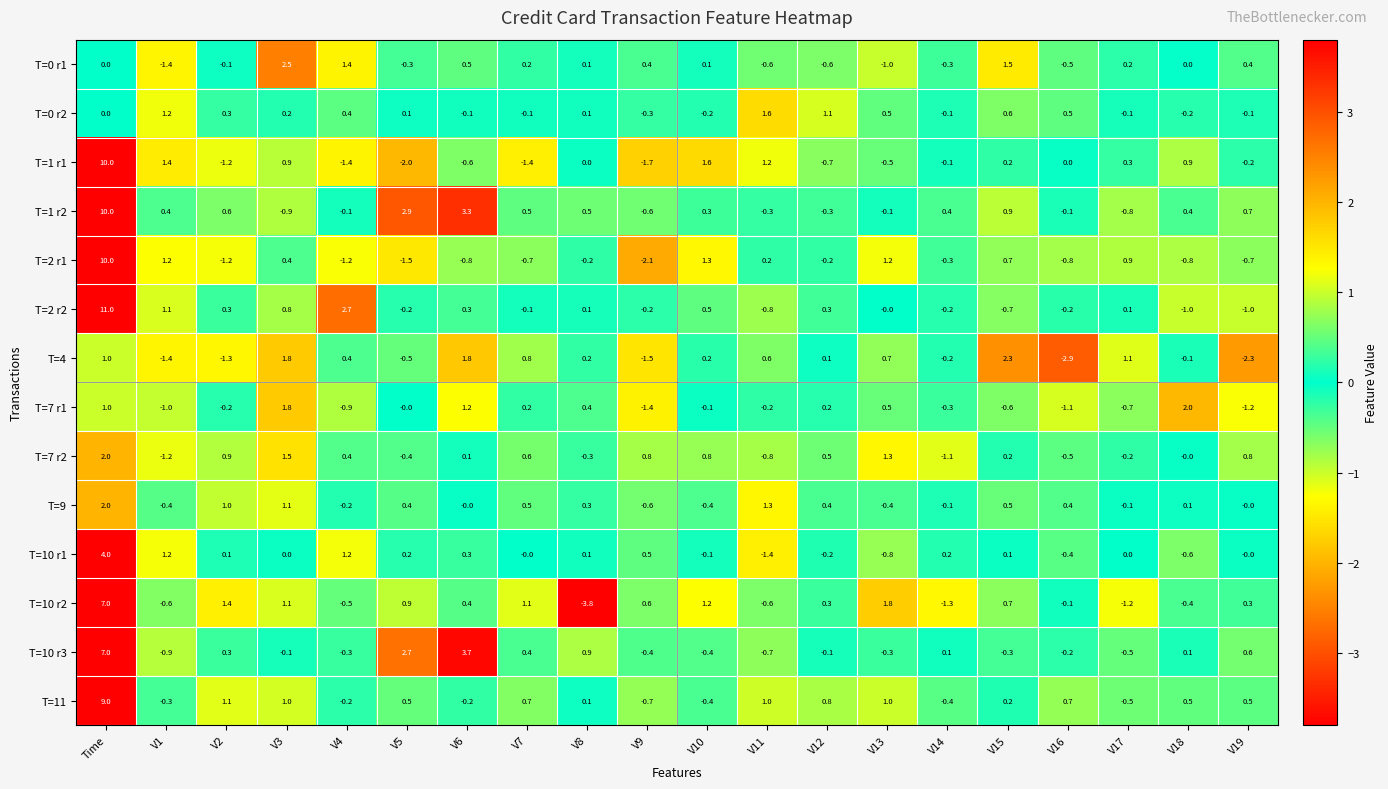

At which category is the sum across all series the highest?

Time